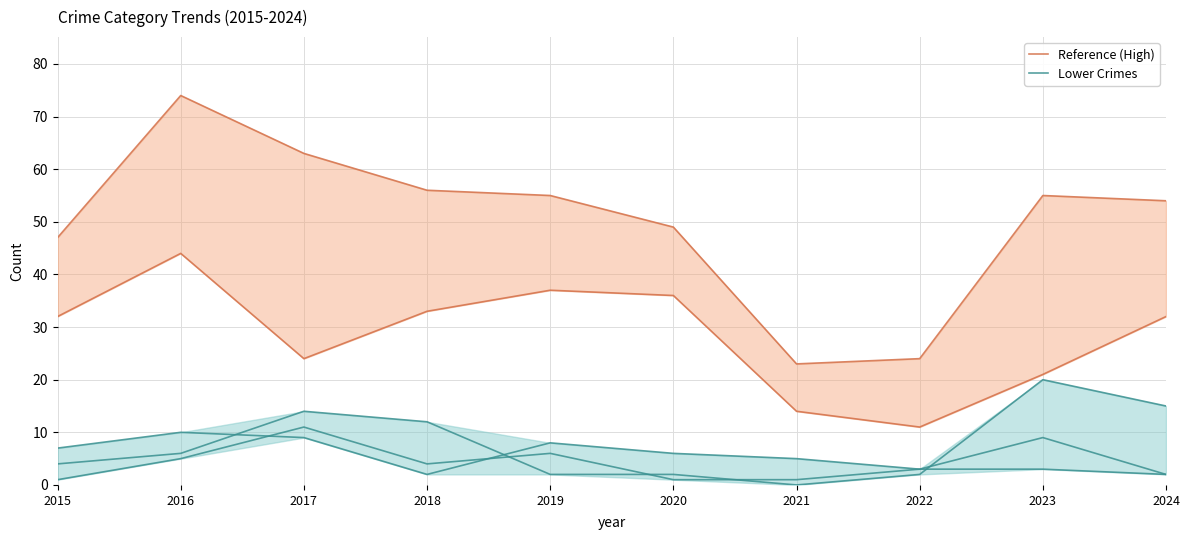

What is the sum of all Reference (High) values?

500